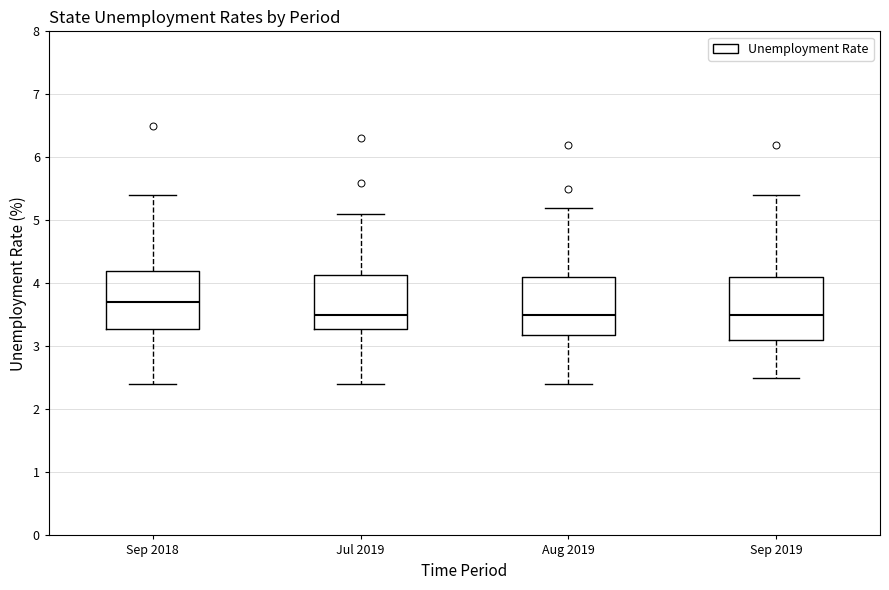

Which box's median line is the highest?

Sep 2018